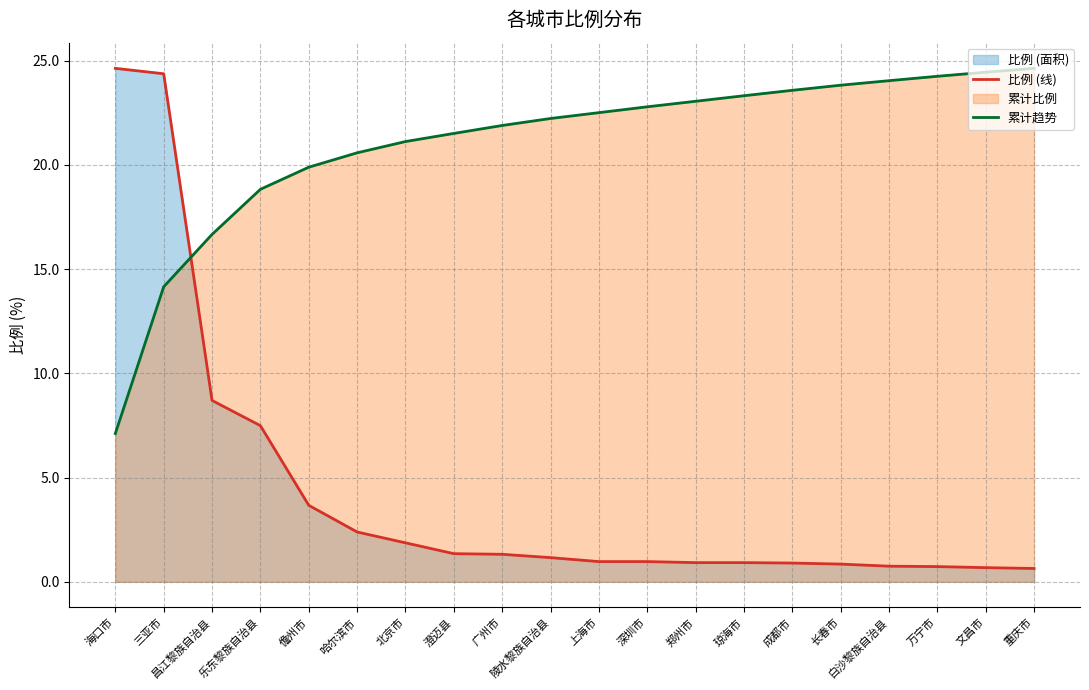

The 比例 (线) series shows 1.2 at 哈尔滨市. True or false?

False